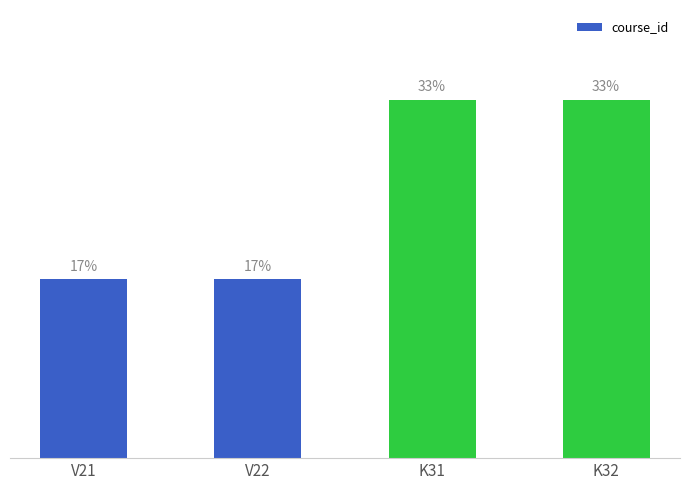

Does the chart contain any negative values?

No